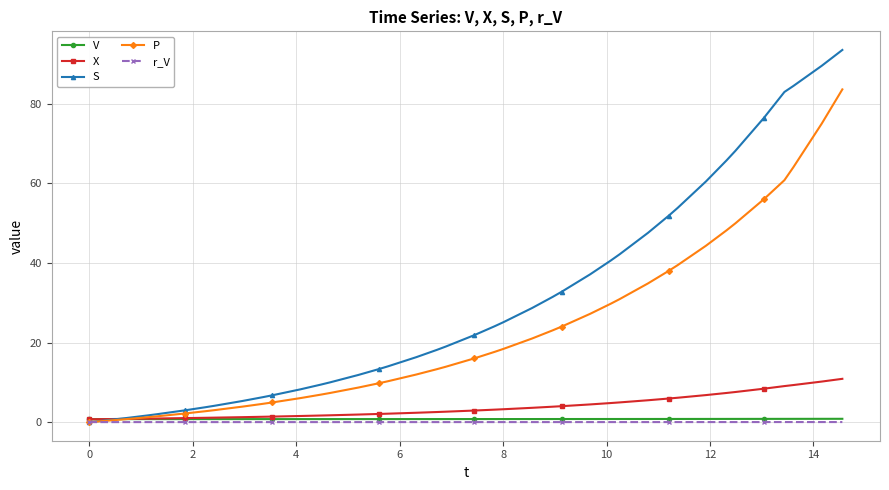

How many times do V and X cross each other?

1